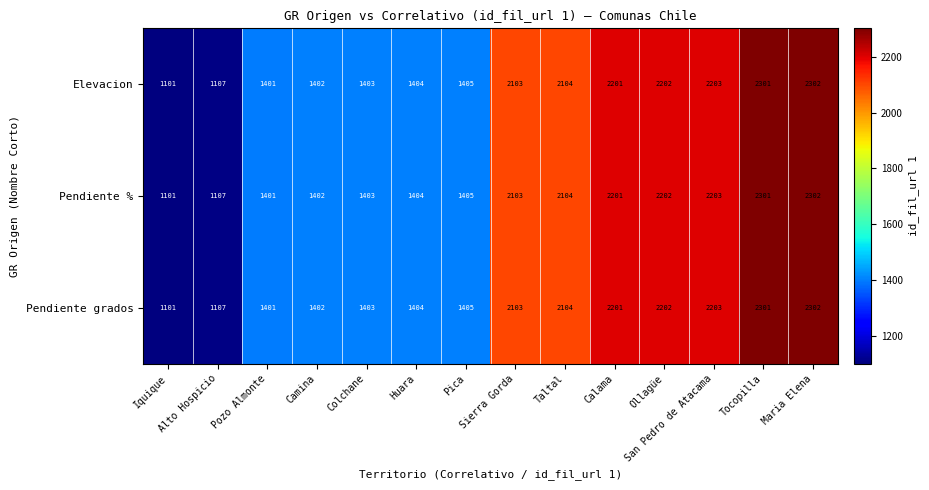

What is the difference between the maximum and minimum values in the Pendiente grados series?

1201